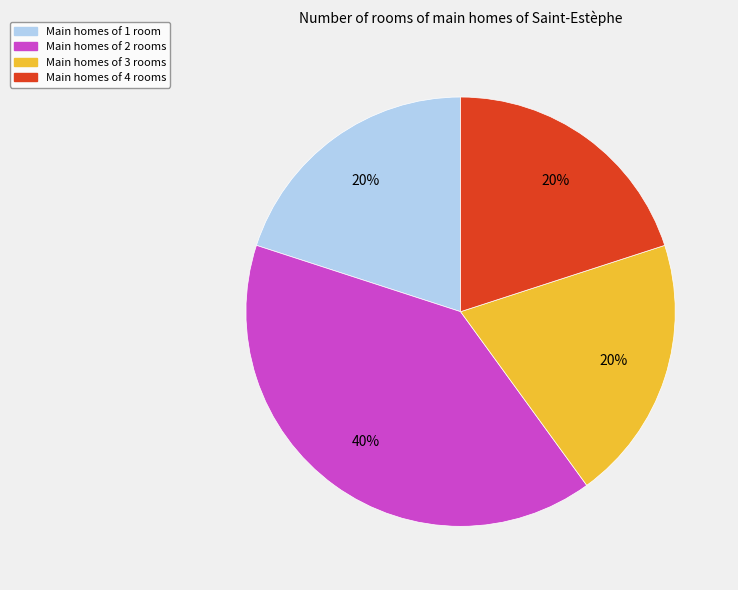

To the nearest percent, what is the difference between the largest and smallest slice percentages?

20%